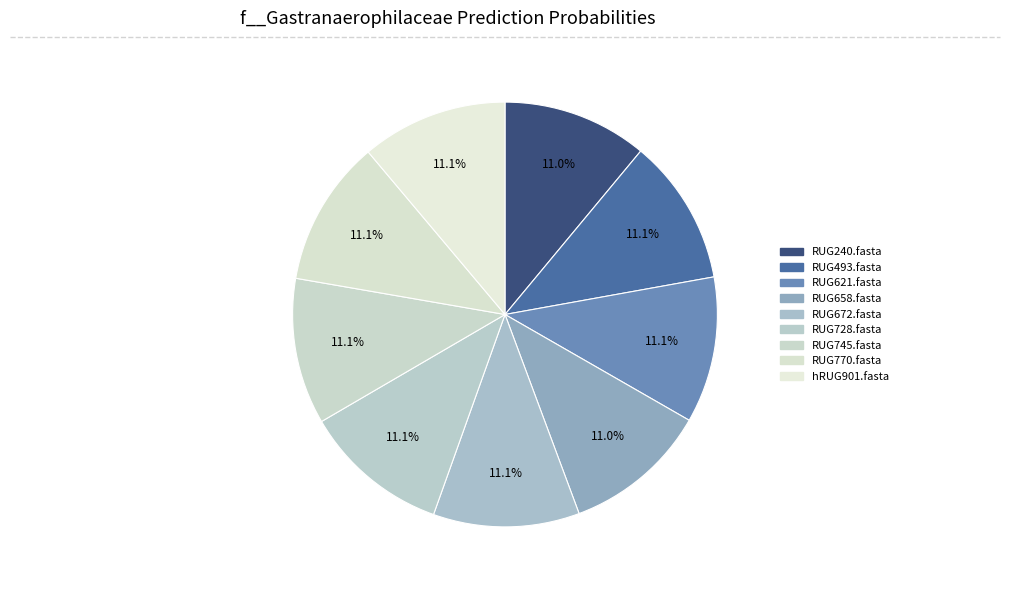

What is the smallest slice in the pie chart?

RUG240.fasta